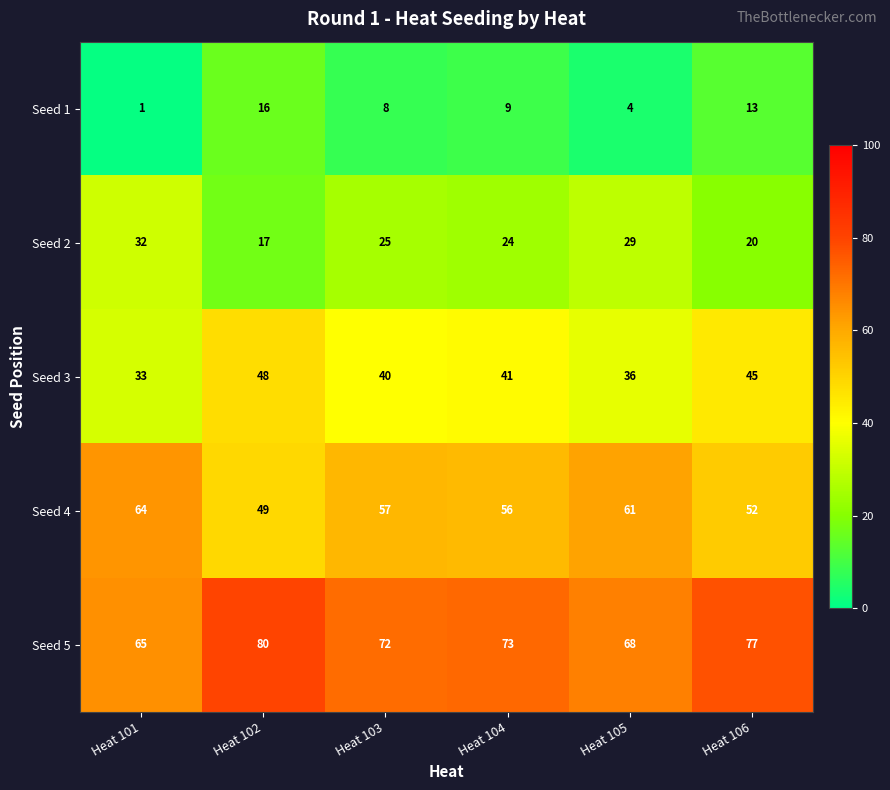

At which label is Seed 1 closest to 8?

Heat 103